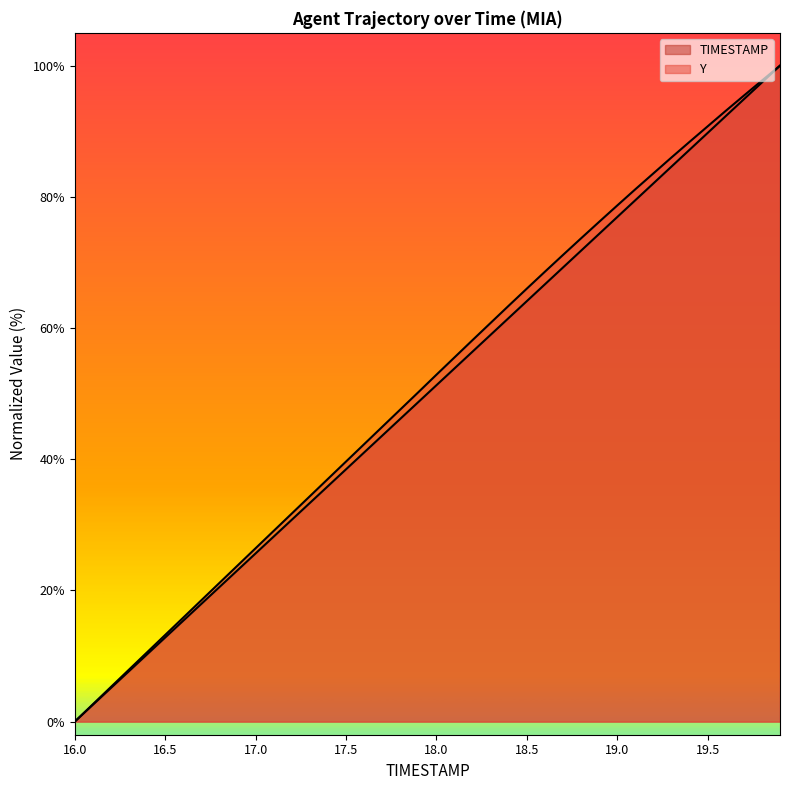

How many data points in Y are above 52?

20